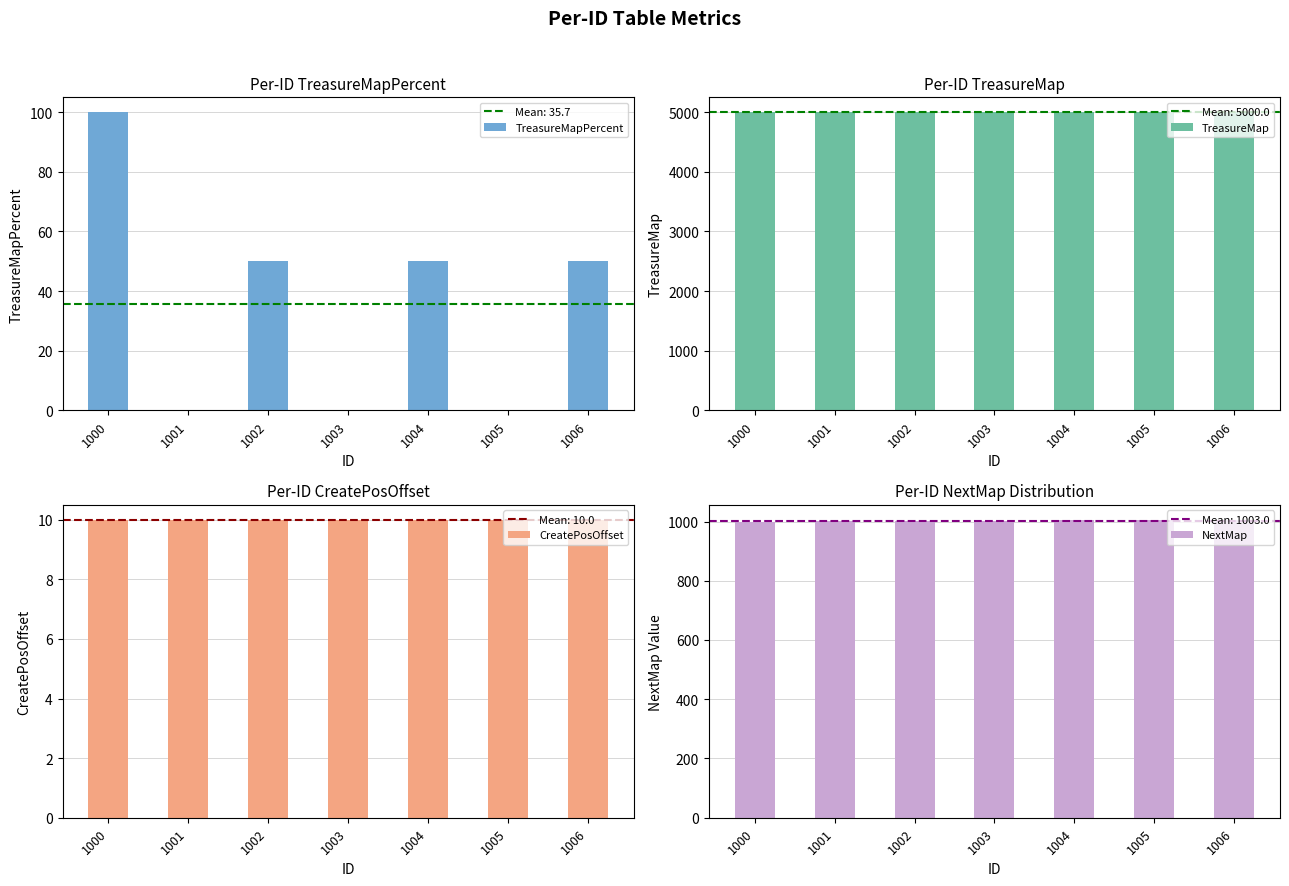

What are all the series names shown in the legend?

TreasureMapPercent, TreasureMap, CreatePosOffset, NextMap